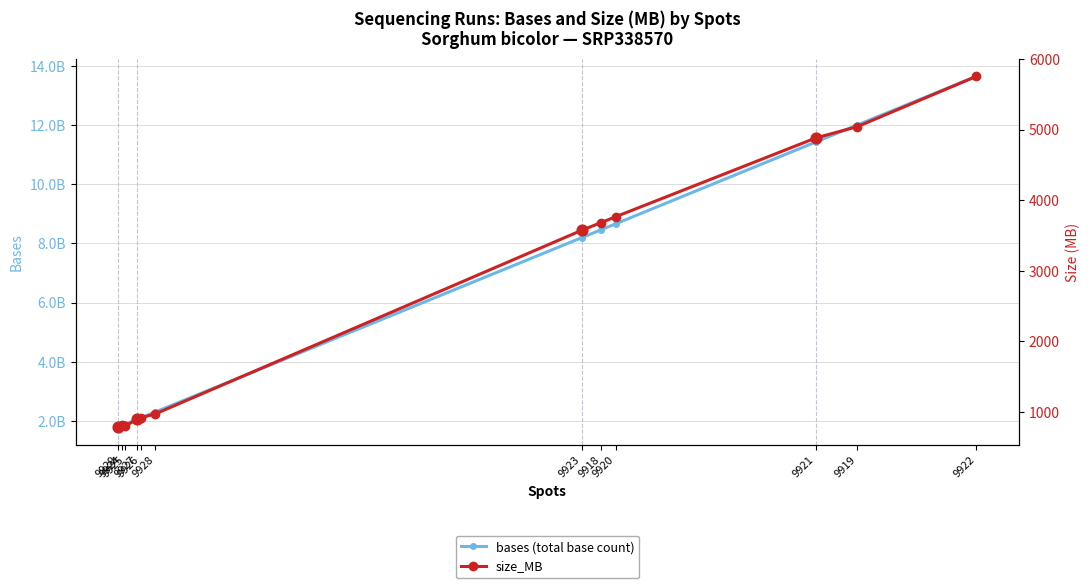

Which series has the largest total across all categories?

bases (total base count)